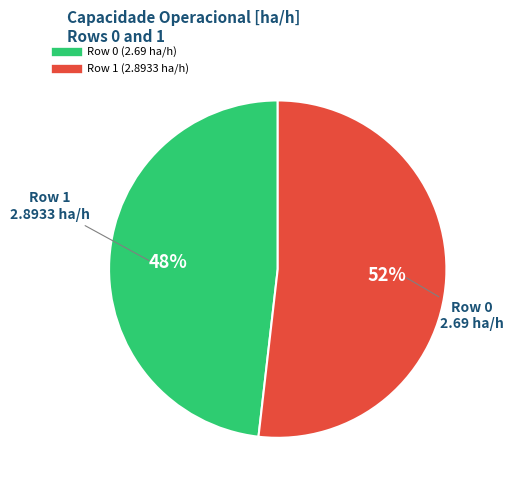

Is Row 0 (2.69 ha/h) the majority of the pie?

No